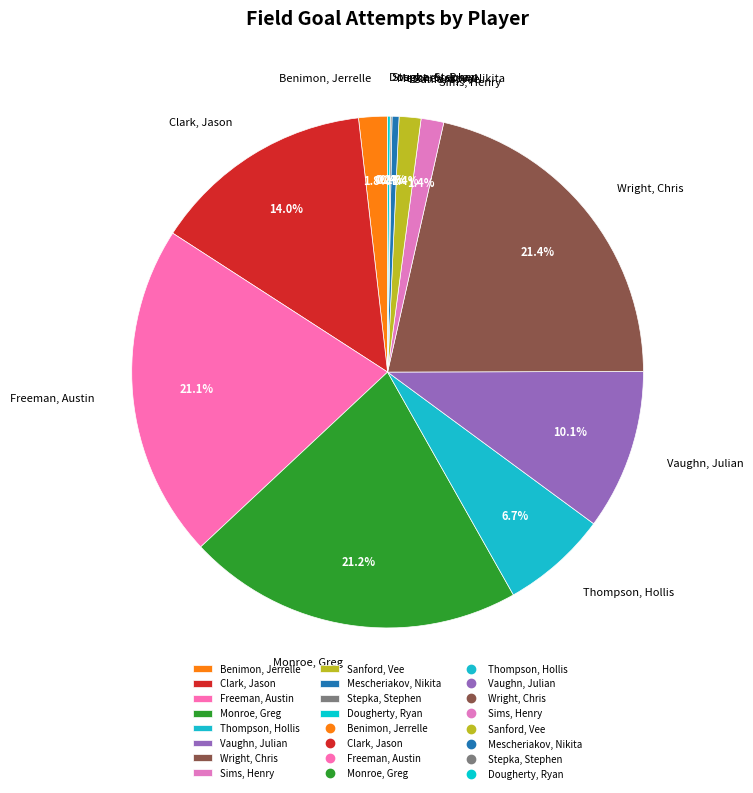

Is there any slice that represents more than half of the pie?

No